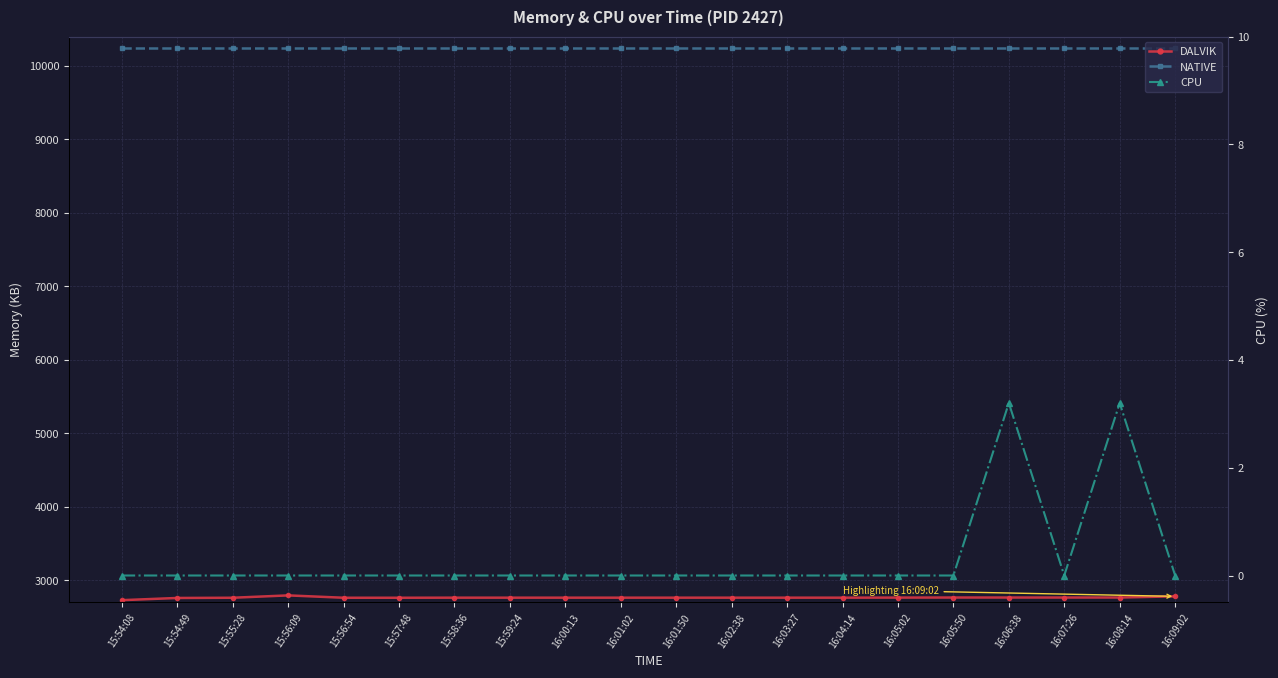

Which has a higher value, 15:56:54 or 16:01:50?

16:01:50